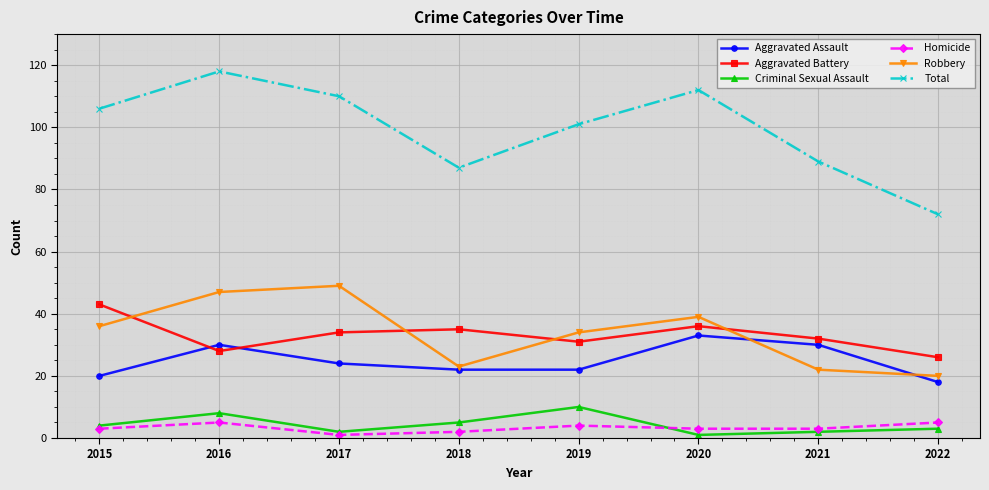

What is the spread (max minus min) of values at 2016?

113